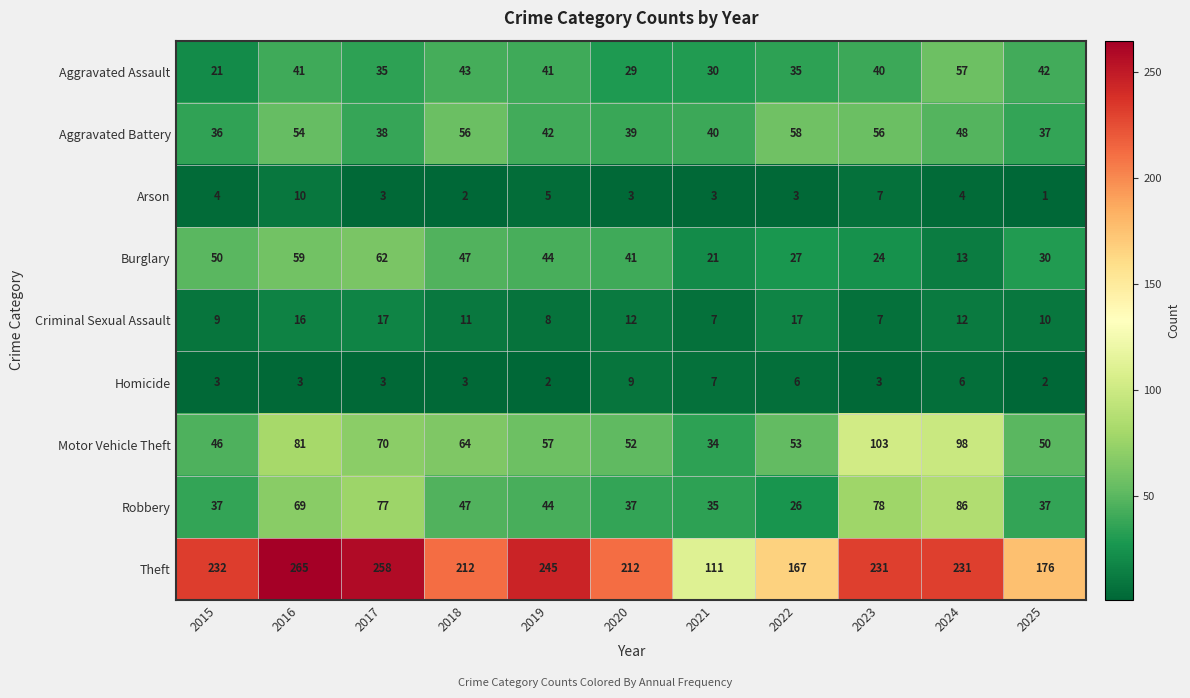

What value does the Burglary series have at 2022, to the nearest 5?

25